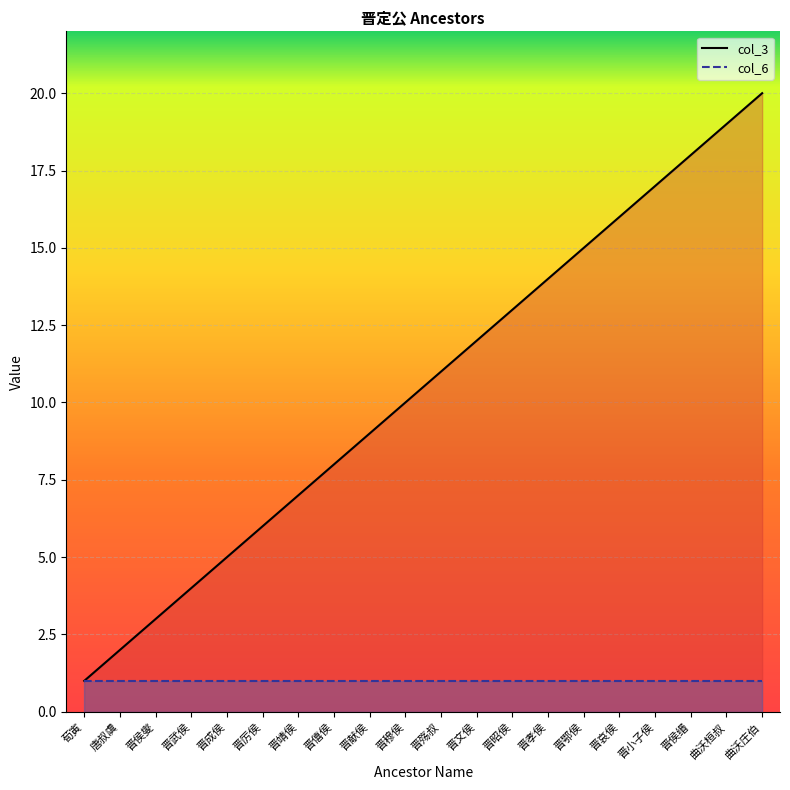

True or false: col_6 has a value of 1 at 晋昭侯.

True